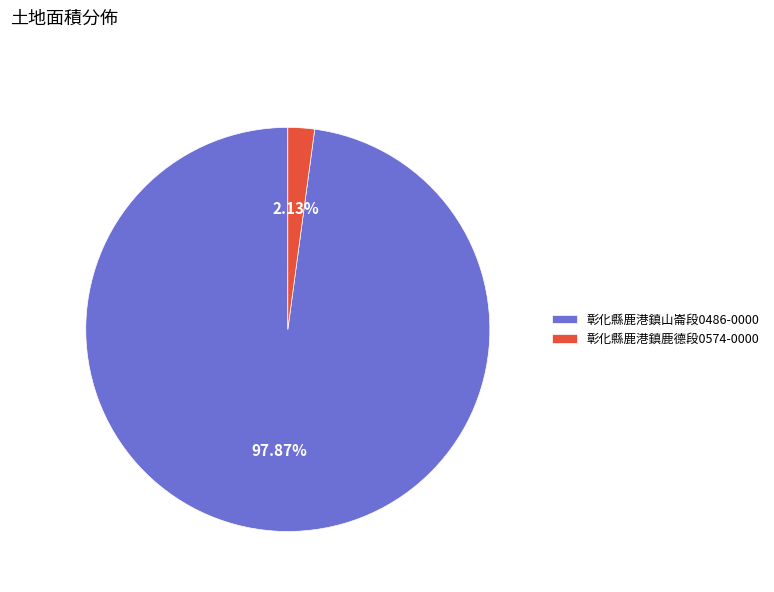

Which category has the smallest portion of the pie?

彰化縣鹿港鎮鹿德段0574-0000